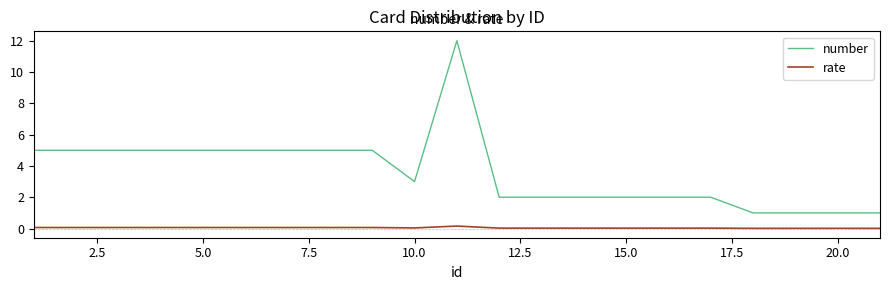

Rank the series by their average value, from highest to lowest.

number, rate